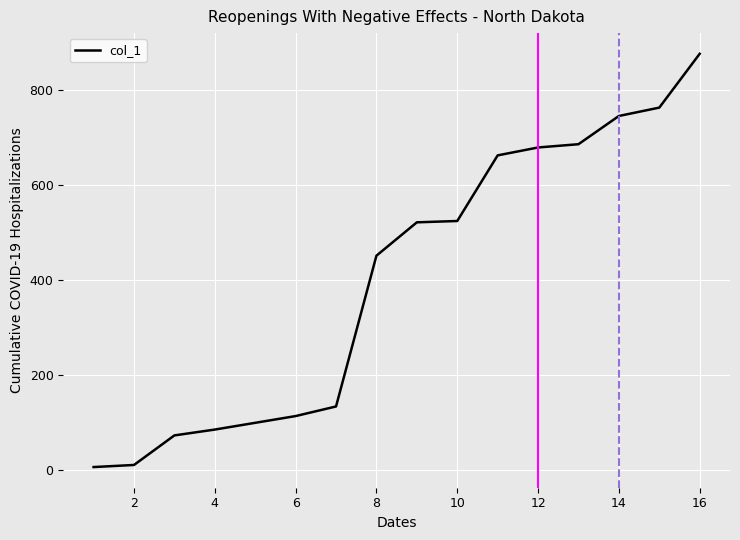

What is the greatest value displayed?

875.4